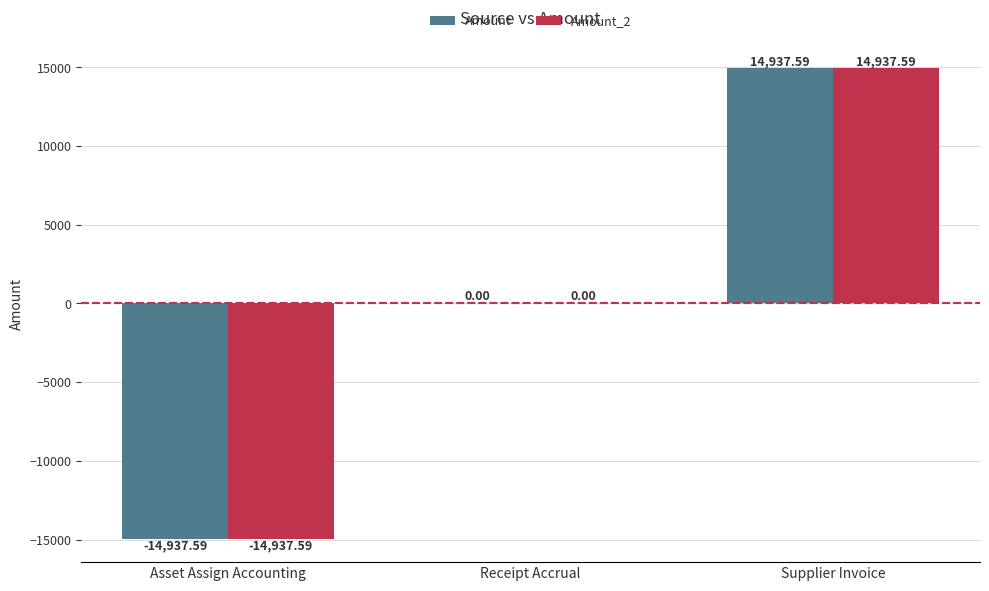

At which category is the sum across all series the highest?

Supplier Invoice